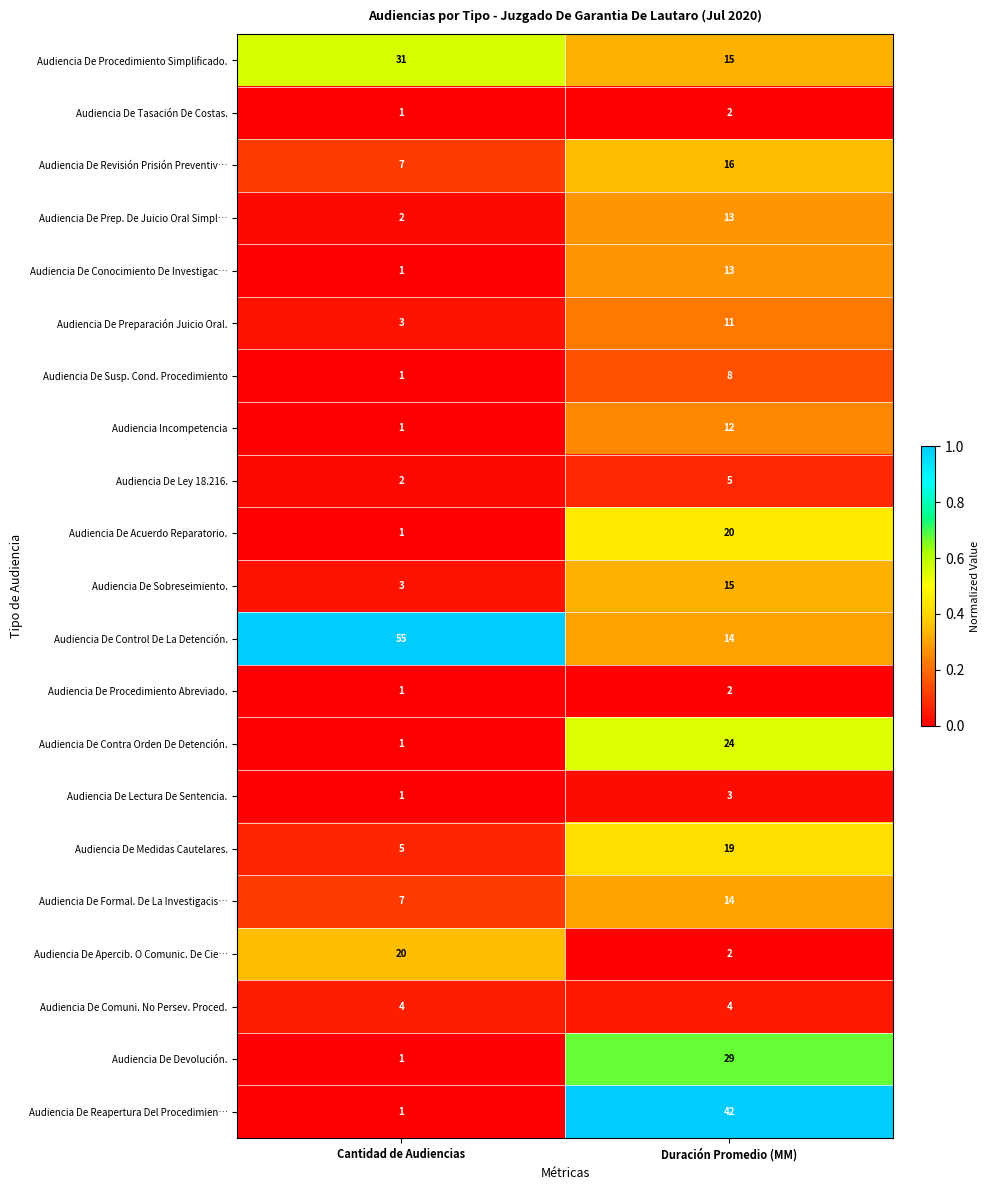

Rank the categories by Audiencia De Preparación Juicio Oral. value from highest to lowest.

Duración Promedio (MM), Cantidad de Audiencias